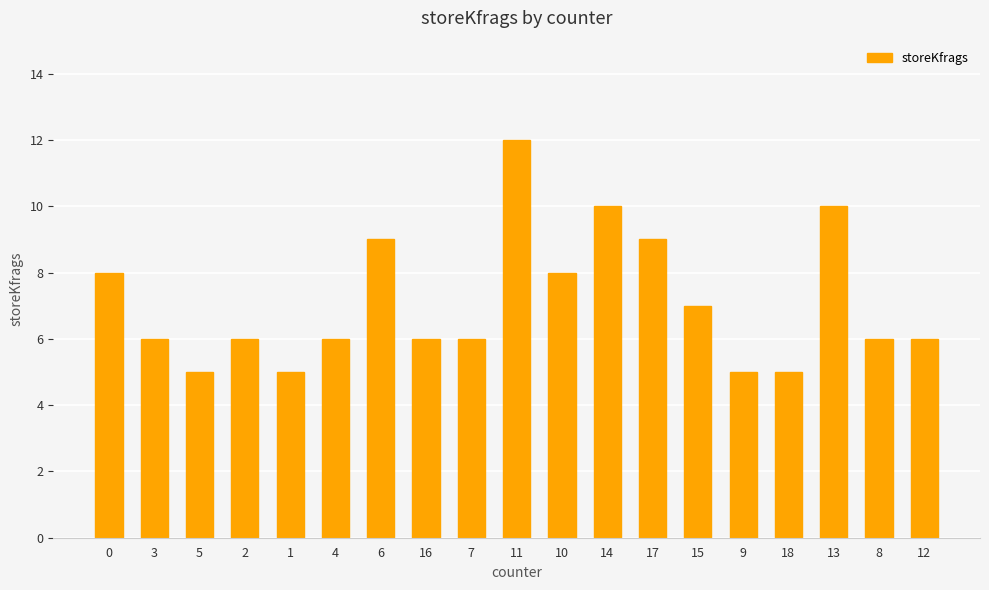

What is the label of the 14th bar from the left?

15